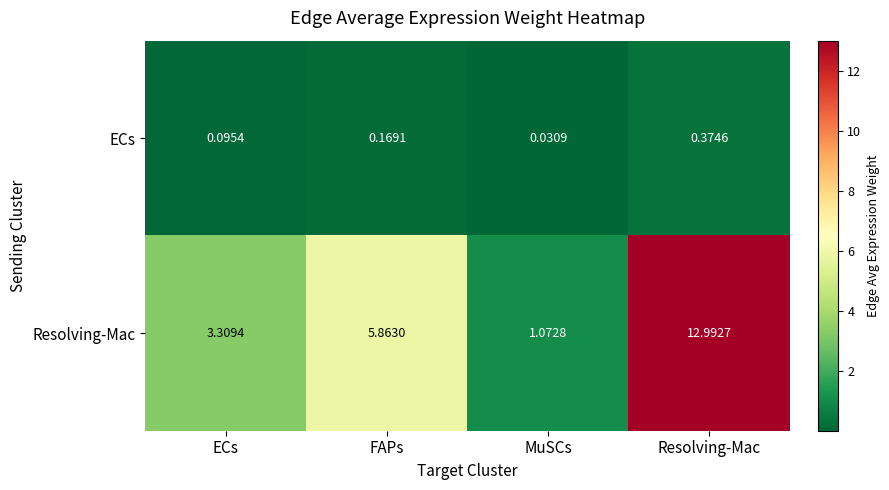

Which series has the largest range (max minus min)?

Resolving-Mac